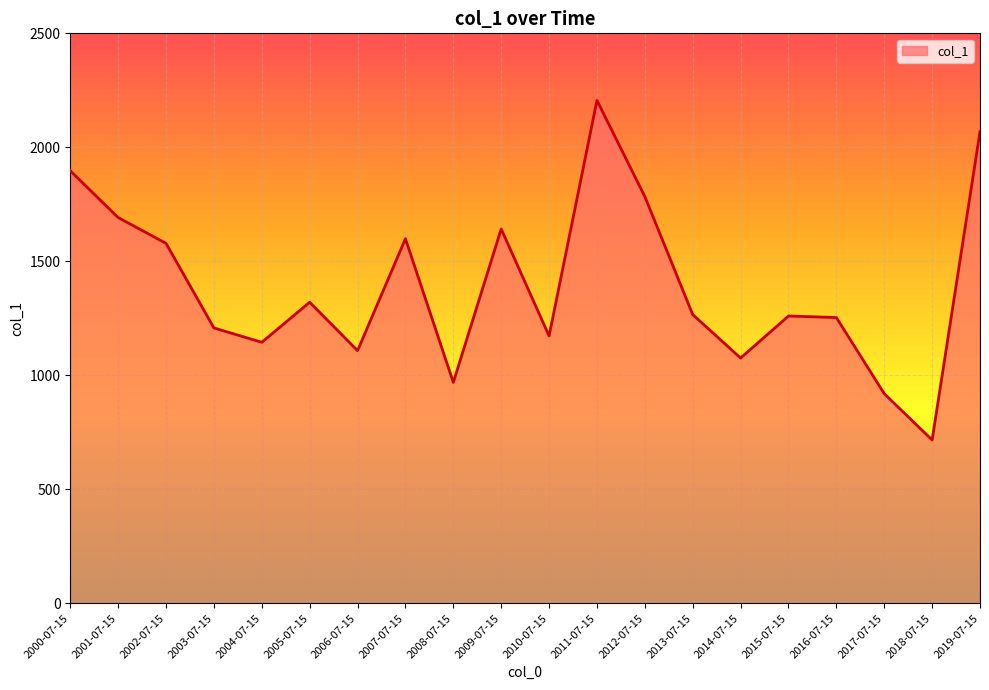

What is the approximate value at 2014-07-15?

1076.0